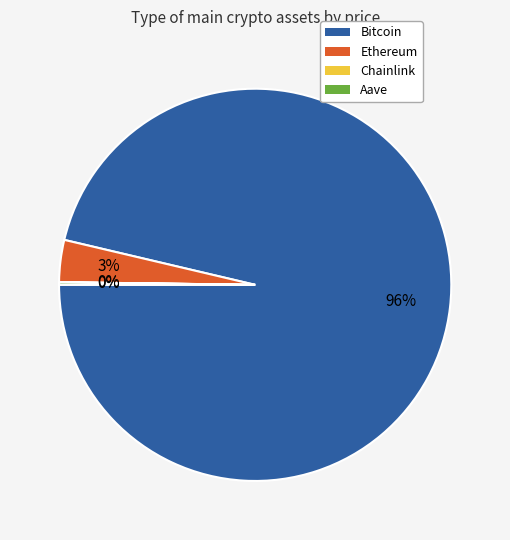

True or false: Bitcoin accounts for 96% of the total.

True